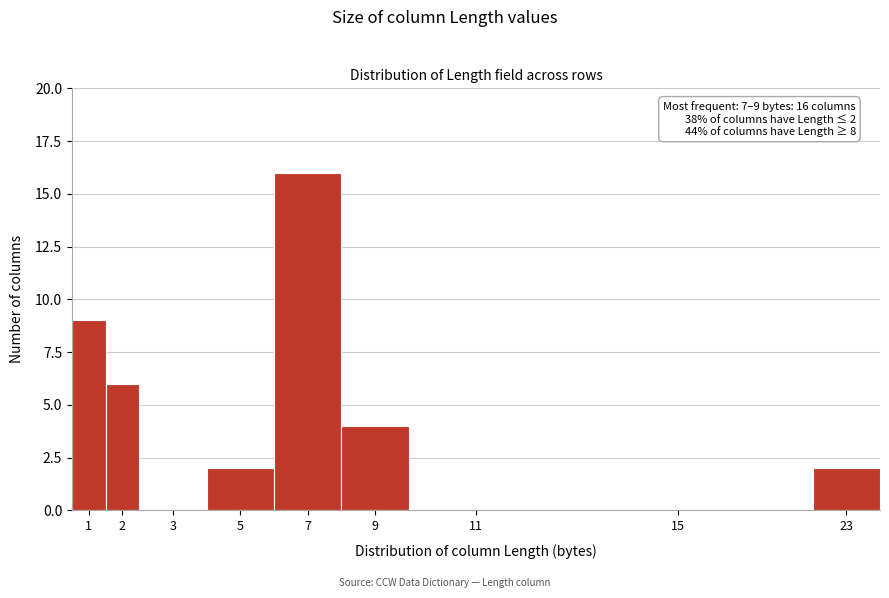

Reading right to left, what are all the values shown in this chart?

23=2	15=0	11=0	9=4	7=16	5=2	3=0	2=6	1=9